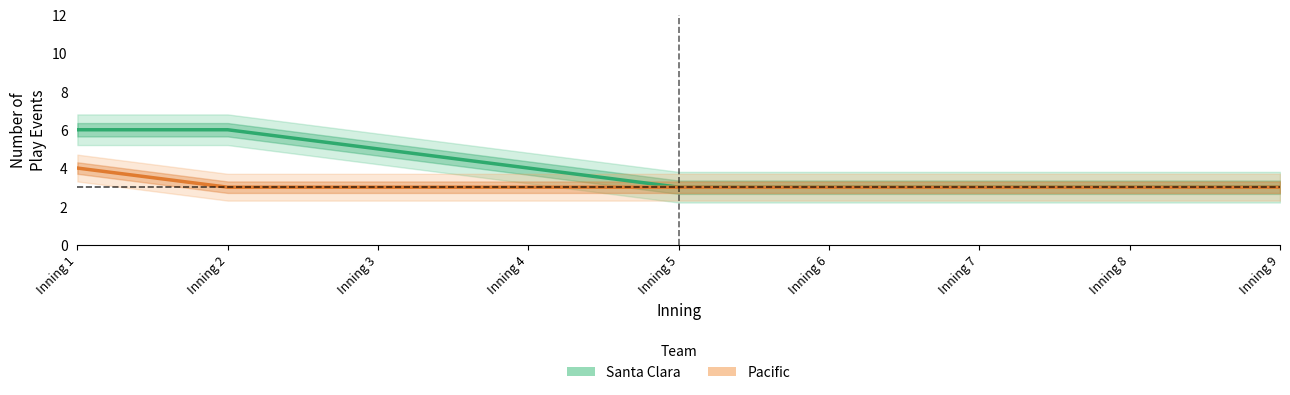

What is the smallest value displayed?

3